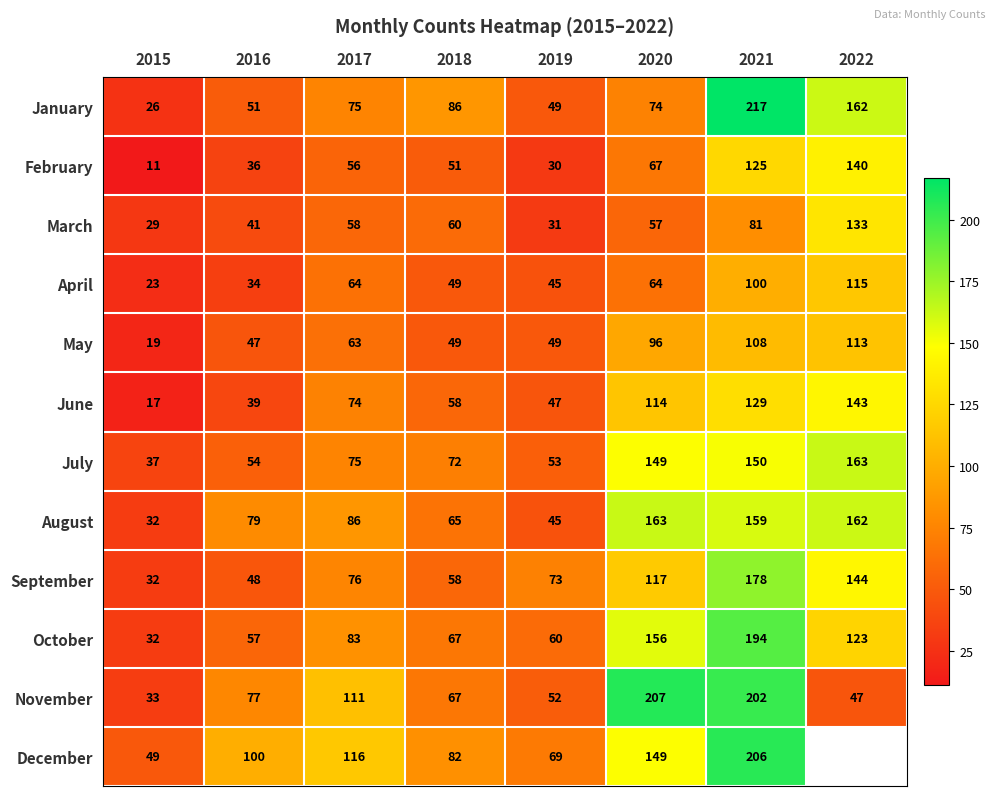

Is the value of November at 2018 greater than the value of October at 2016?

Yes